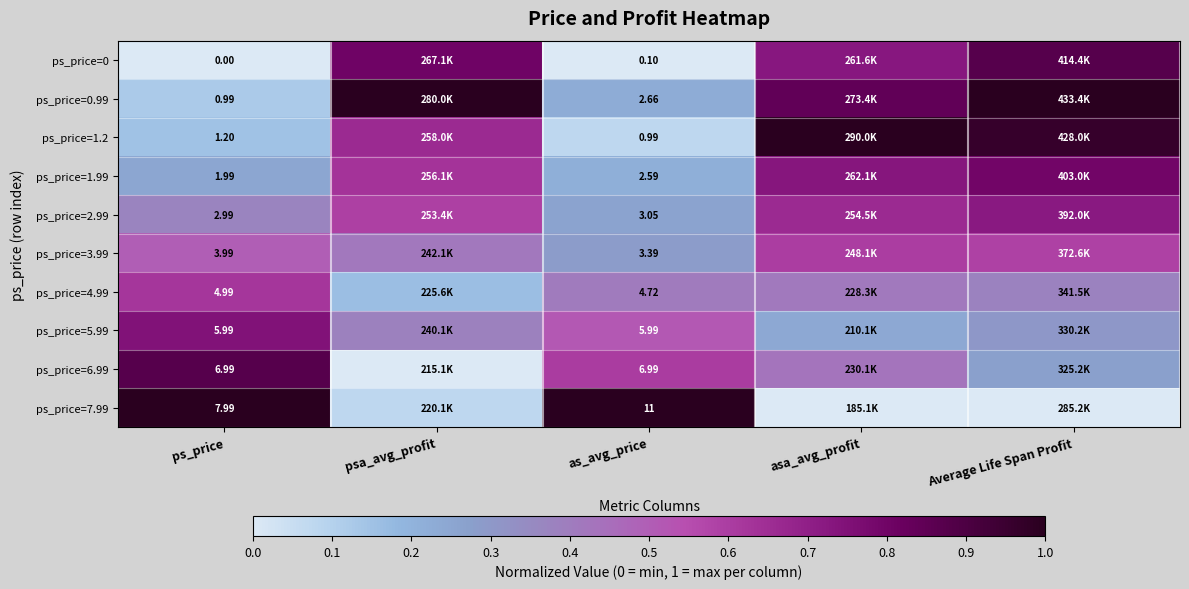

What is the difference between the highest and lowest values at asa_avg_profit?

1.0